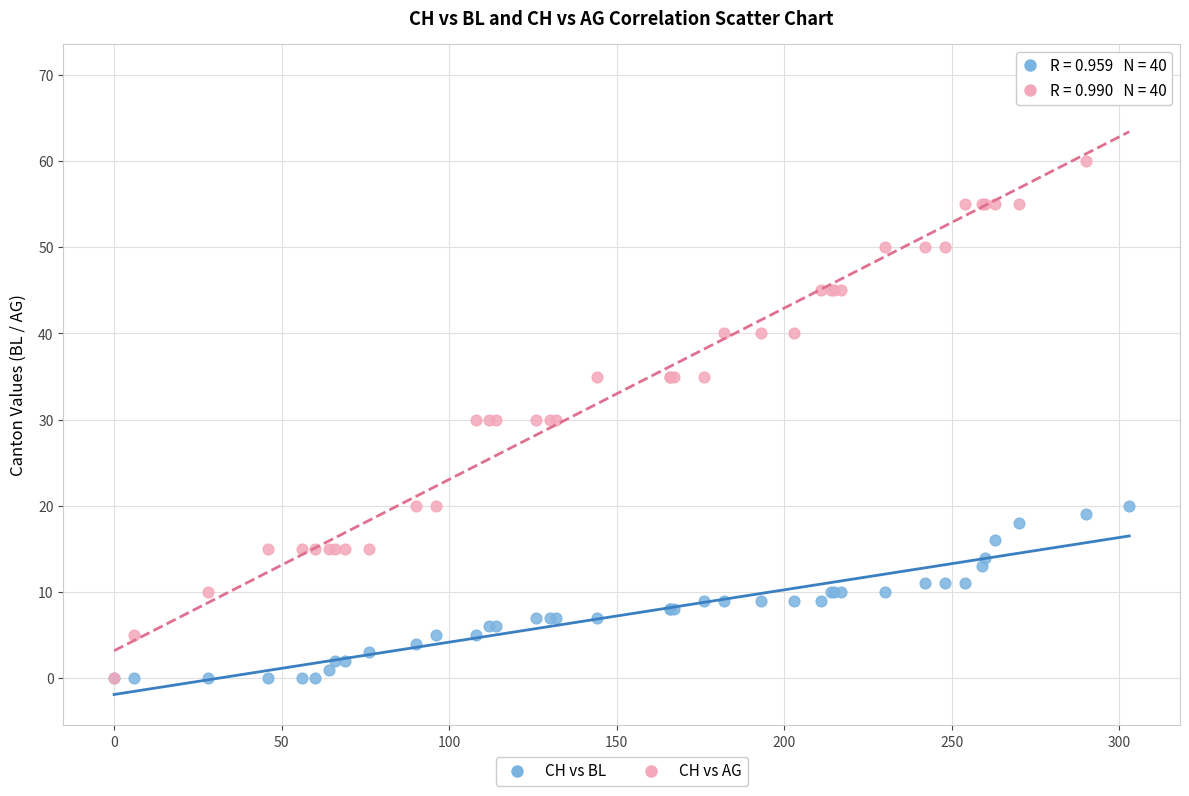

What are all the series names shown in the legend?

CH vs BL, CH vs AG